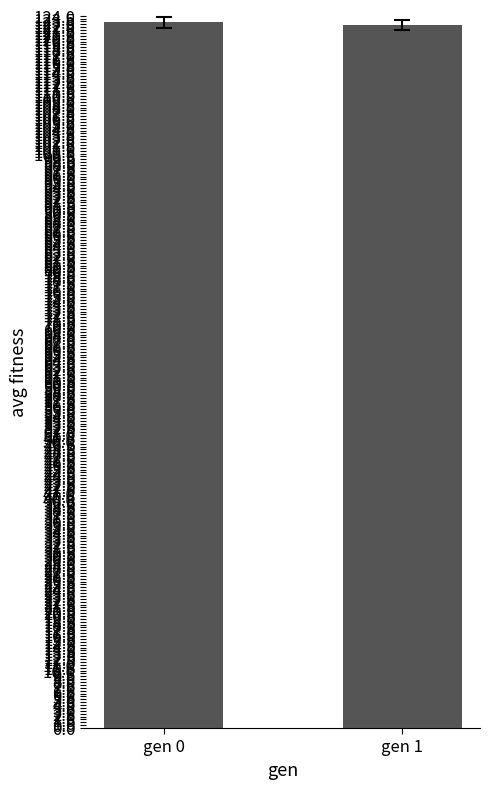

What is the sum of all values?

245.2